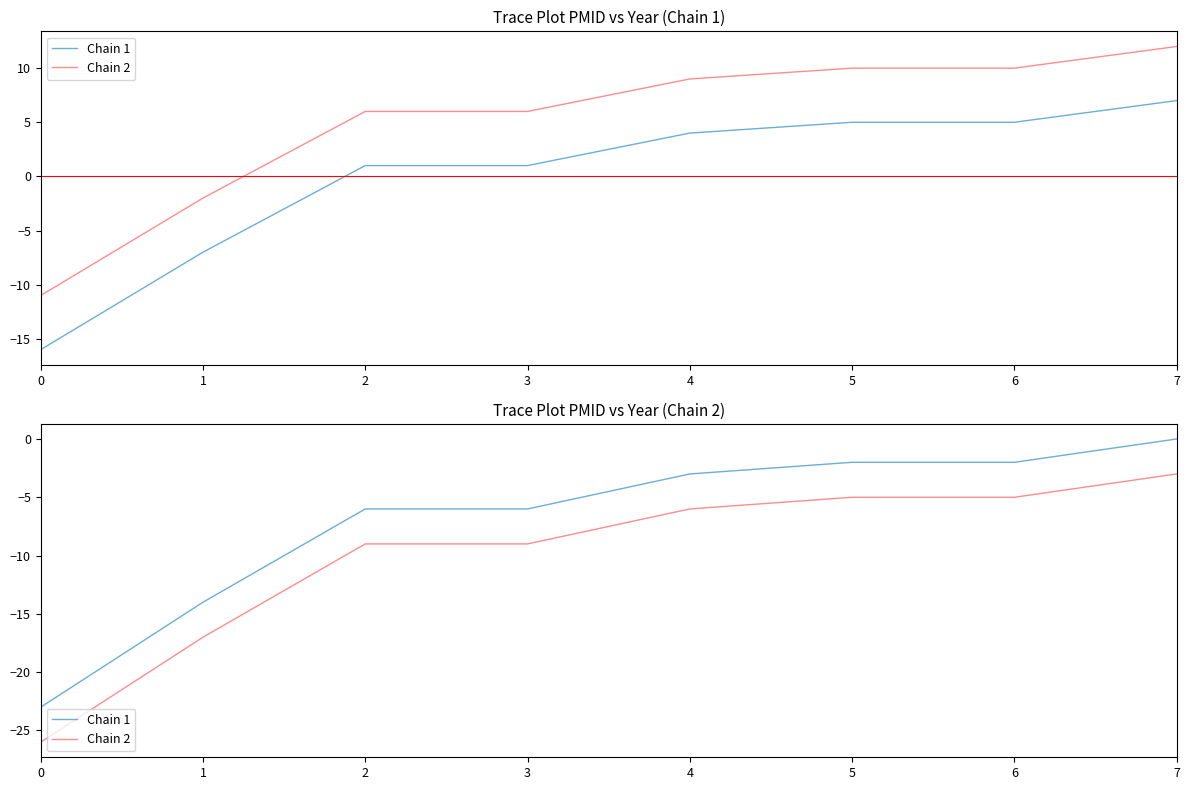

True or false: Chain 2 has more than 0 interior local peaks.

False